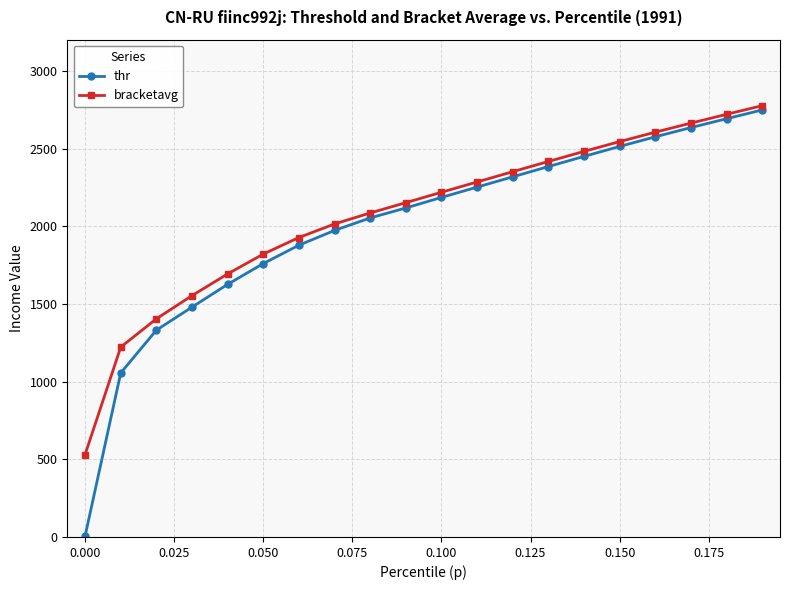

What is the lowest value of the bracketavg series?

530.7